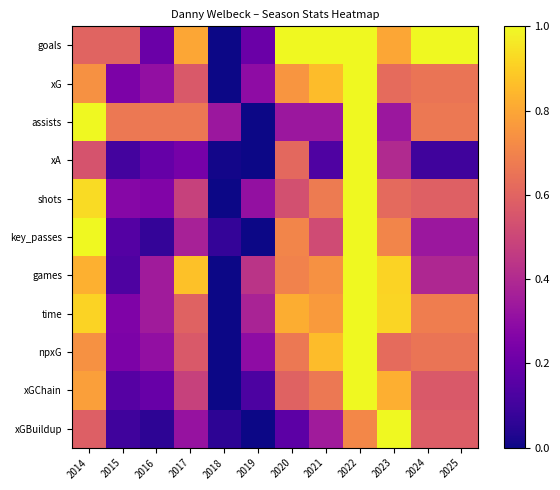

At which category is the sum across all series the highest?

2022